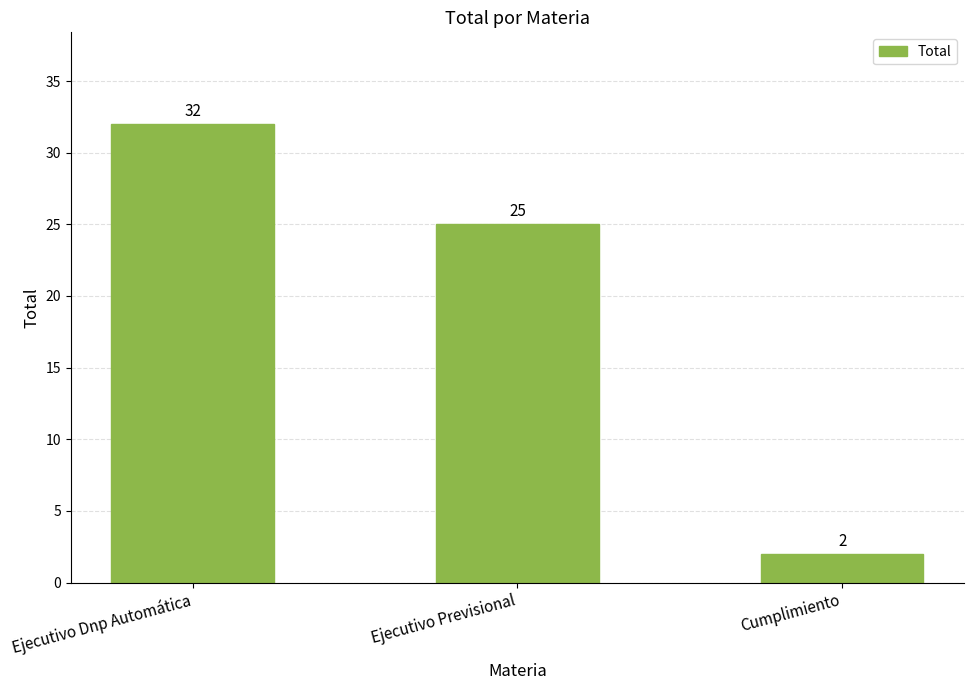

Are the bars grouped side by side (vs. stacked)?

No